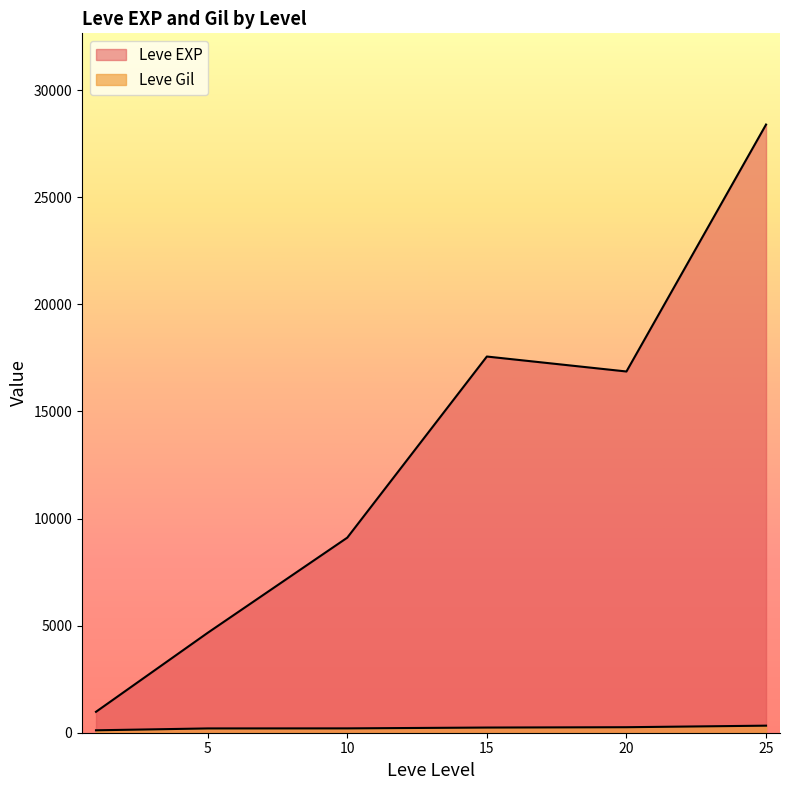

What is the average value of the Leve EXP series?

14950